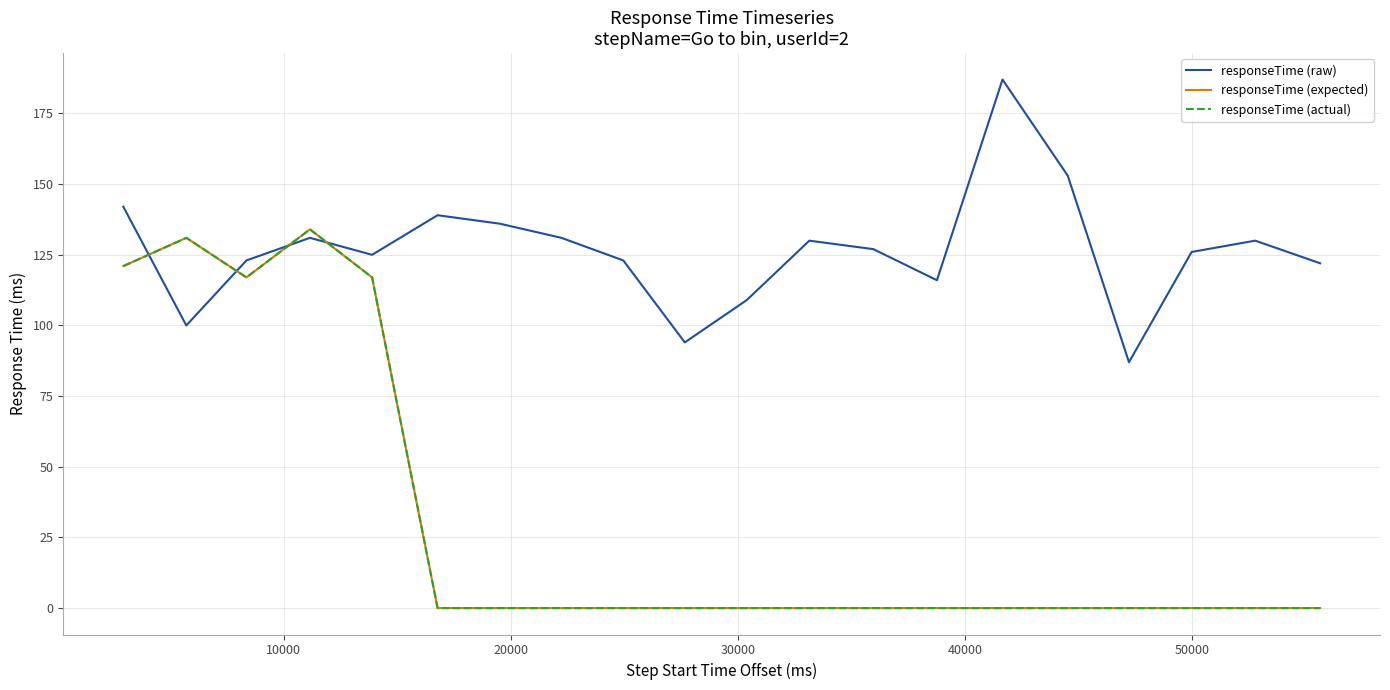

What is the sum of all responseTime (raw) values?

2531